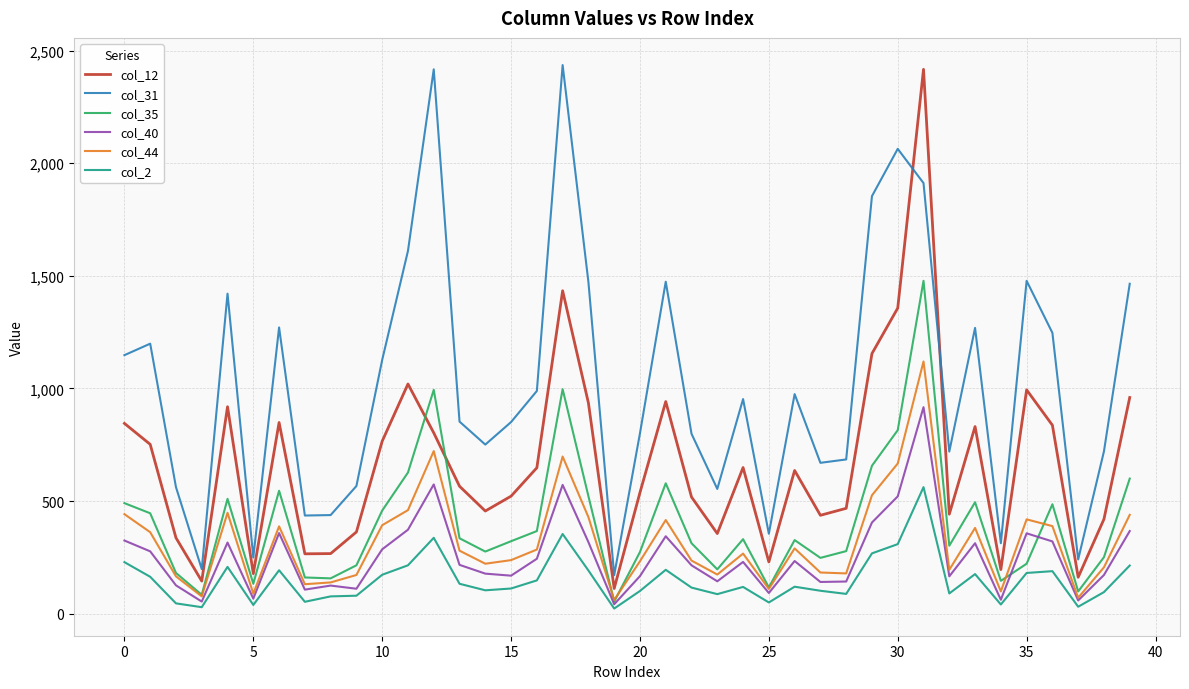

What are all the series names shown in the legend?

col_12, col_31, col_35, col_40, col_44, col_2